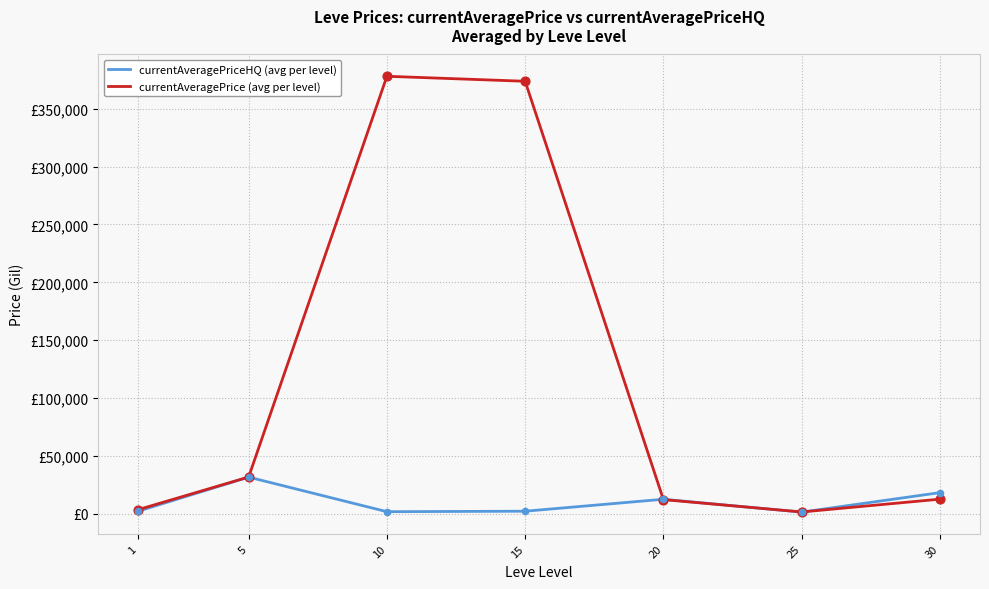

At how many categories does at least one series exceed 3006?

6